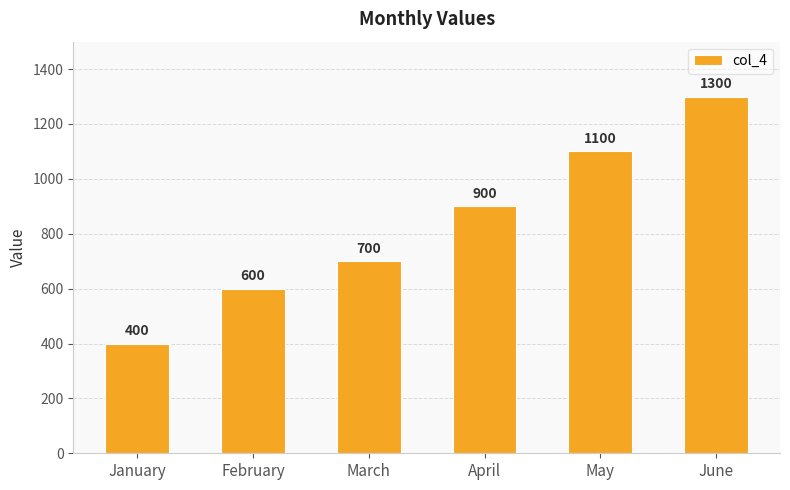

List the labels in order of value, smallest first.

January, February, March, April, May, June